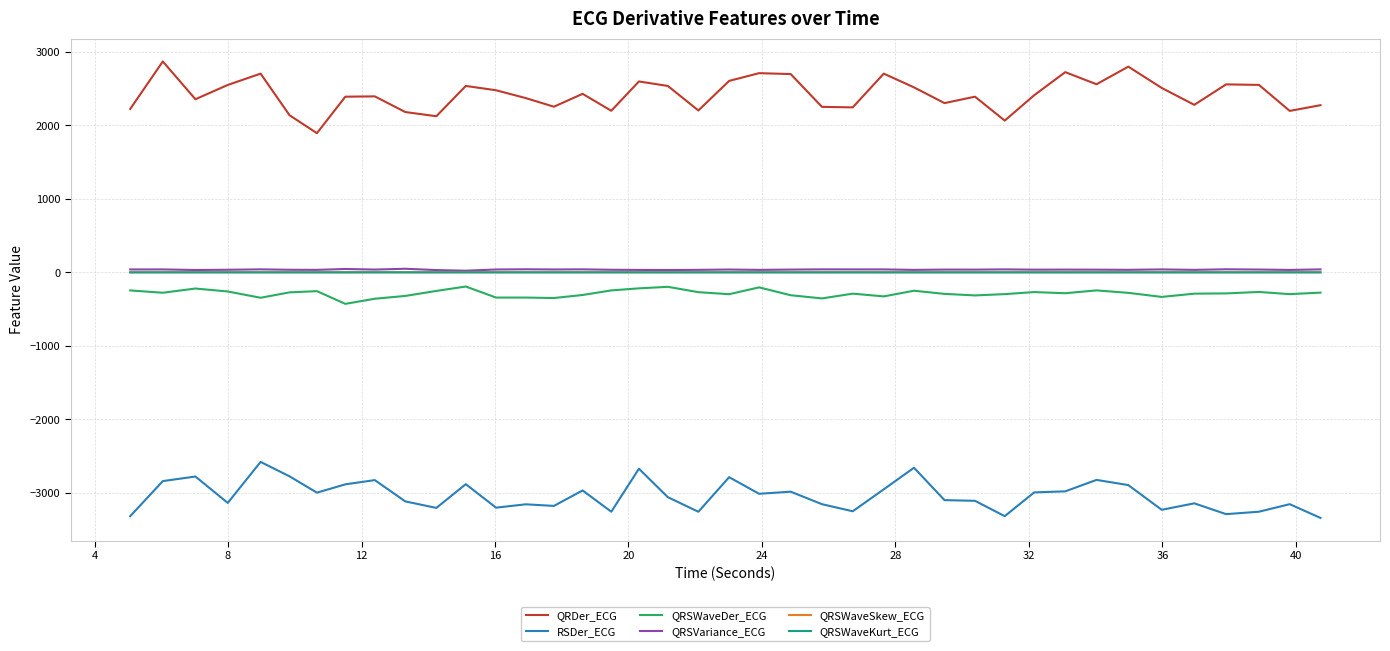

Which series has the largest total across all categories?

QRDer_ECG